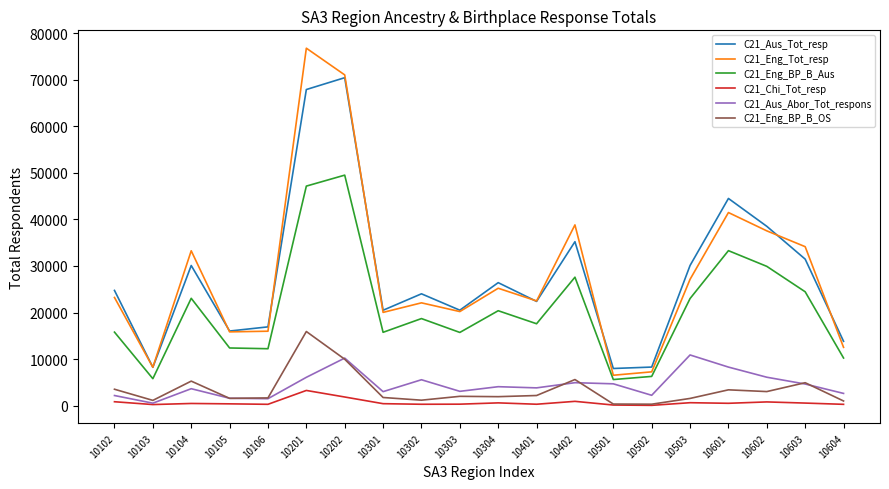

What is the minimum value for C21_Chi_Tot_resp?

71